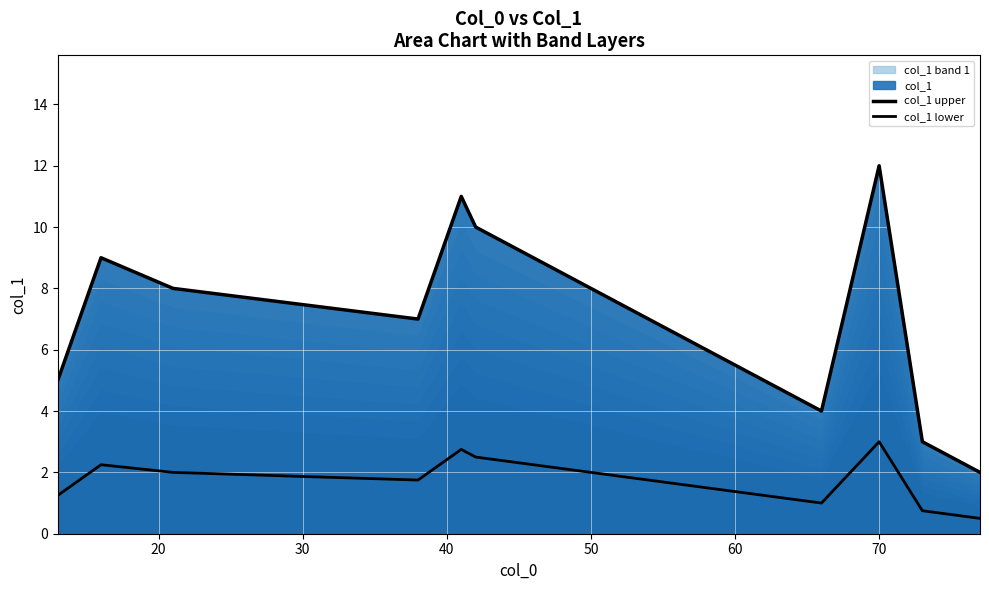

What is the value of the col_1 upper point at the 9th from the left?

12.0